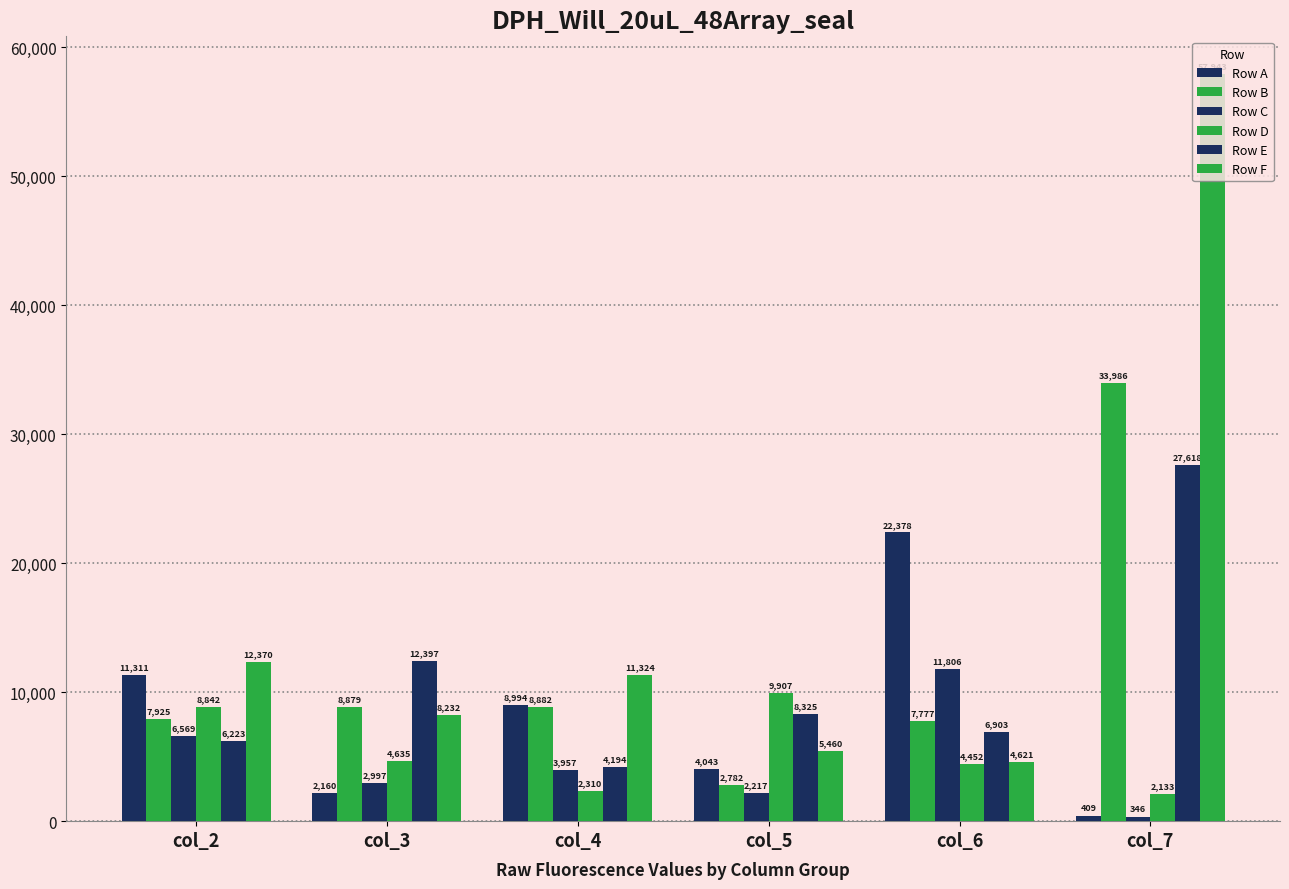

What is the sum of the Row E values at col_4 and col_5?

12519